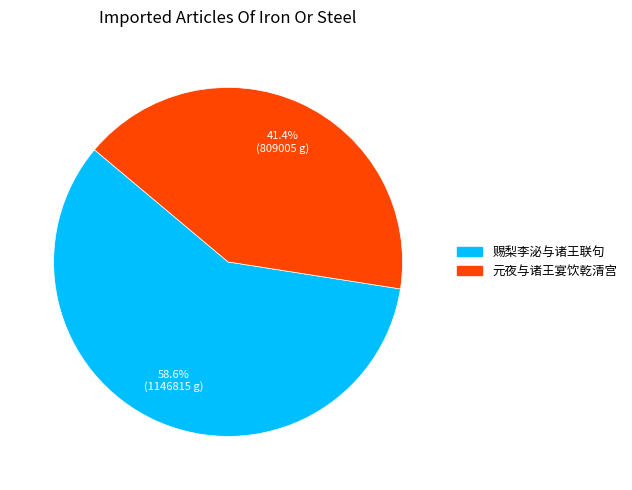

How many slices are in this pie chart?

2